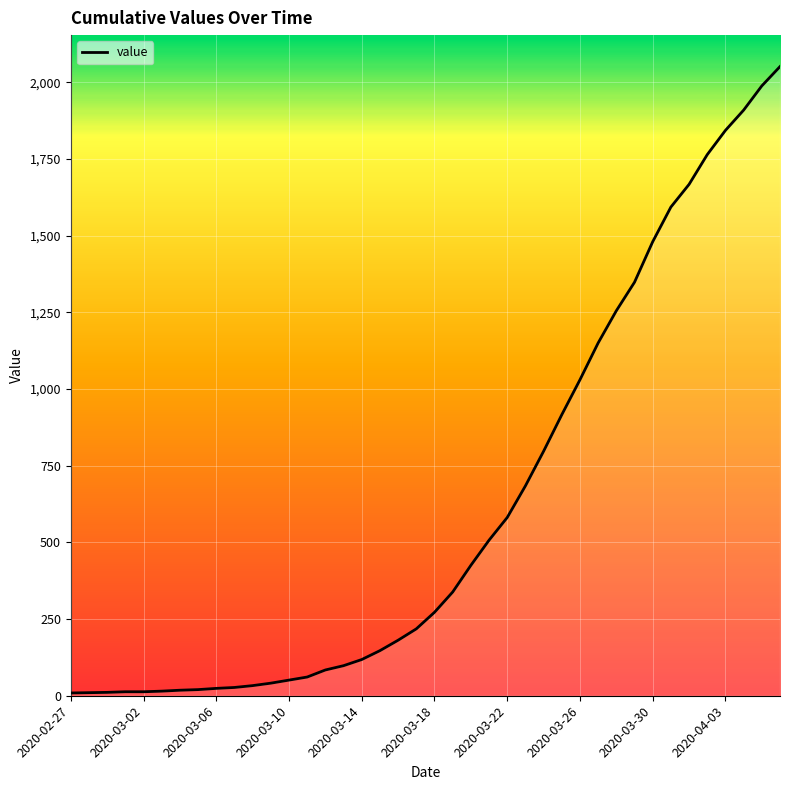

What is the greatest value displayed?

2051